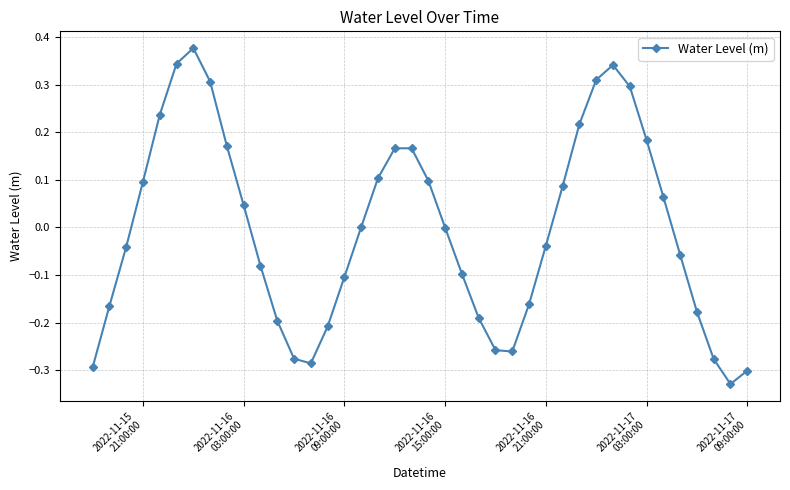

What is the difference between the maximum and minimum values?

0.7